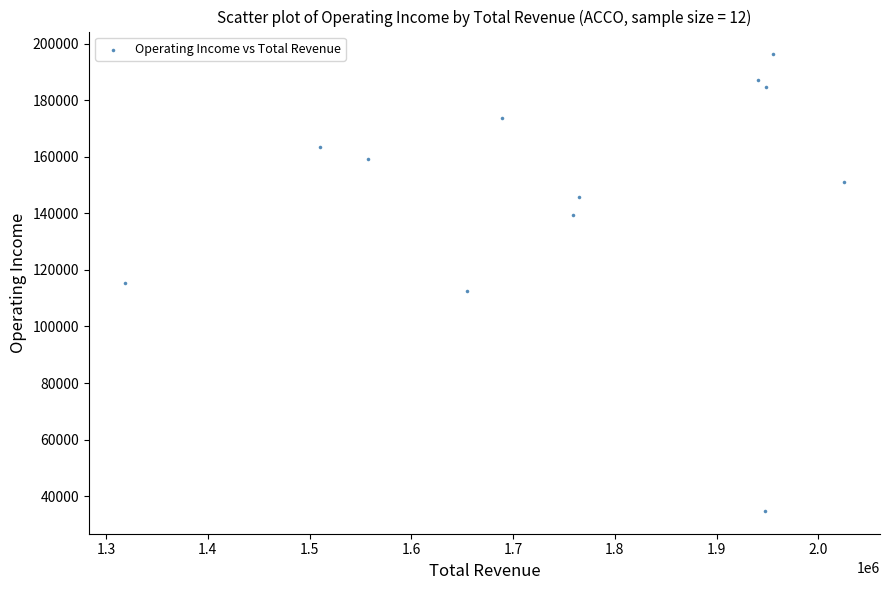

What is the range of Y values (max minus min)?

161400